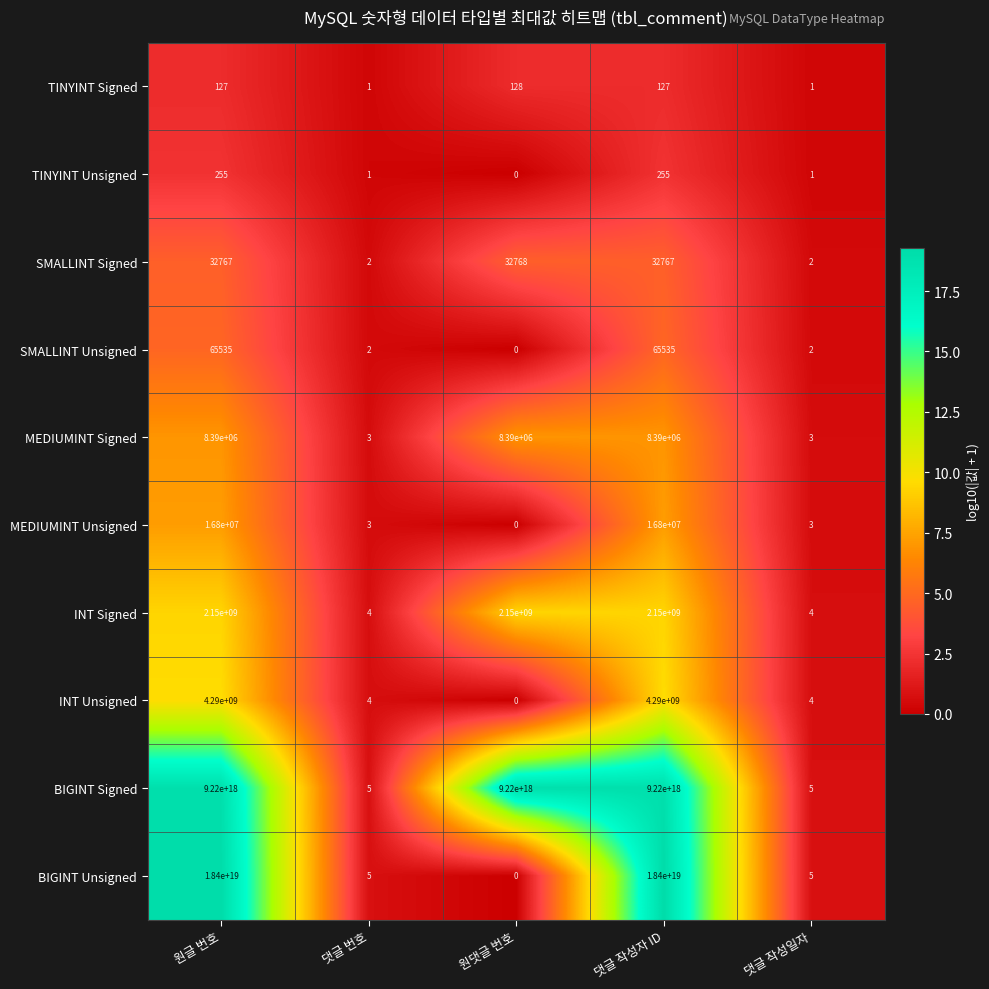

Which series has the largest total across all categories?

BIGINT Unsigned